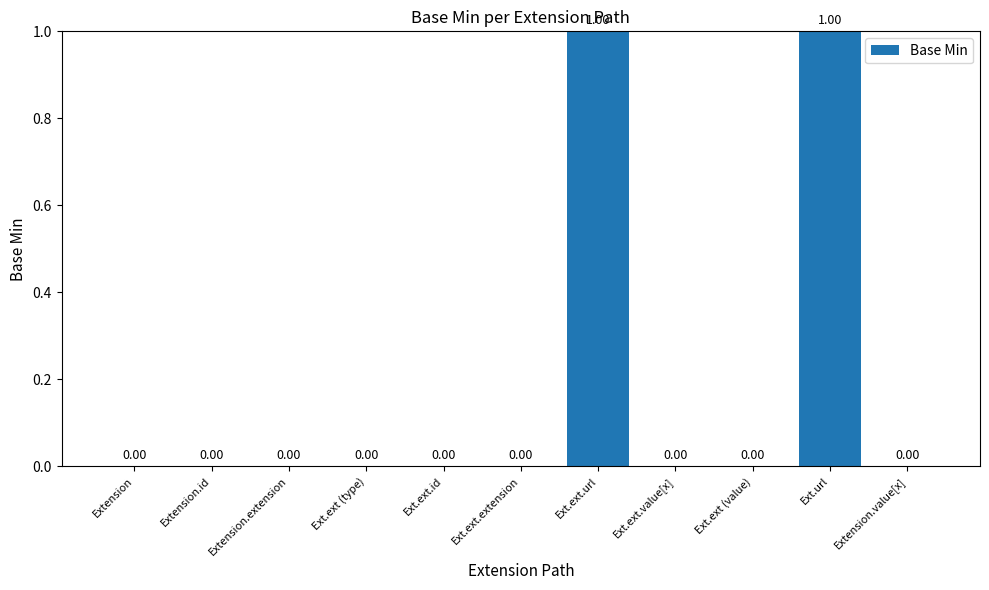

Which has a higher value, Ext.url or Ext.ext.id?

Ext.url